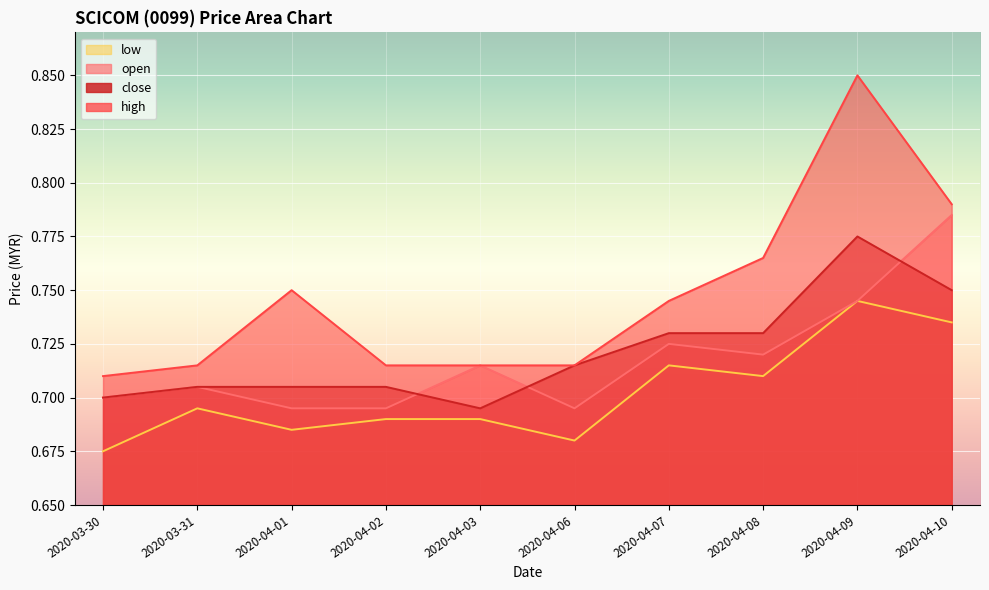

What is the sum of the close values at 2020-04-03 and 2020-03-31?

1.4